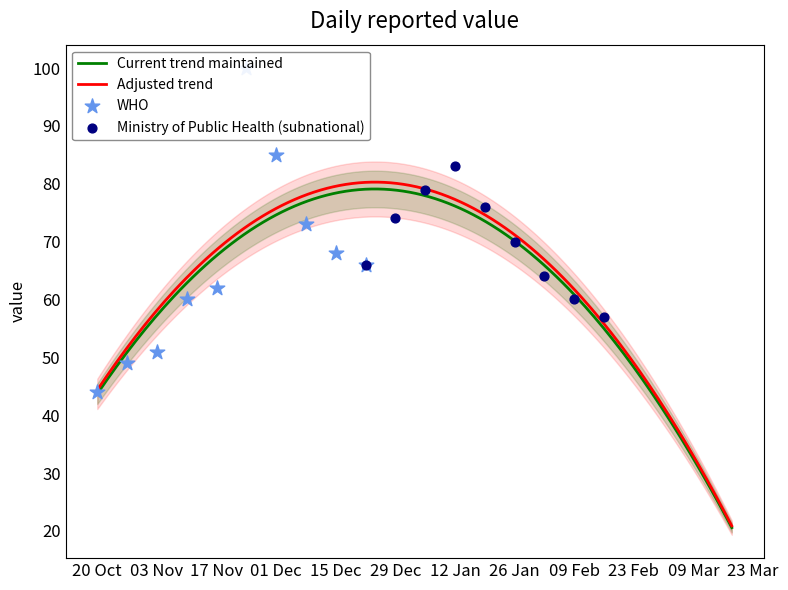

What is the change in value from 2018-01-12 to 2018-02-02?

-19